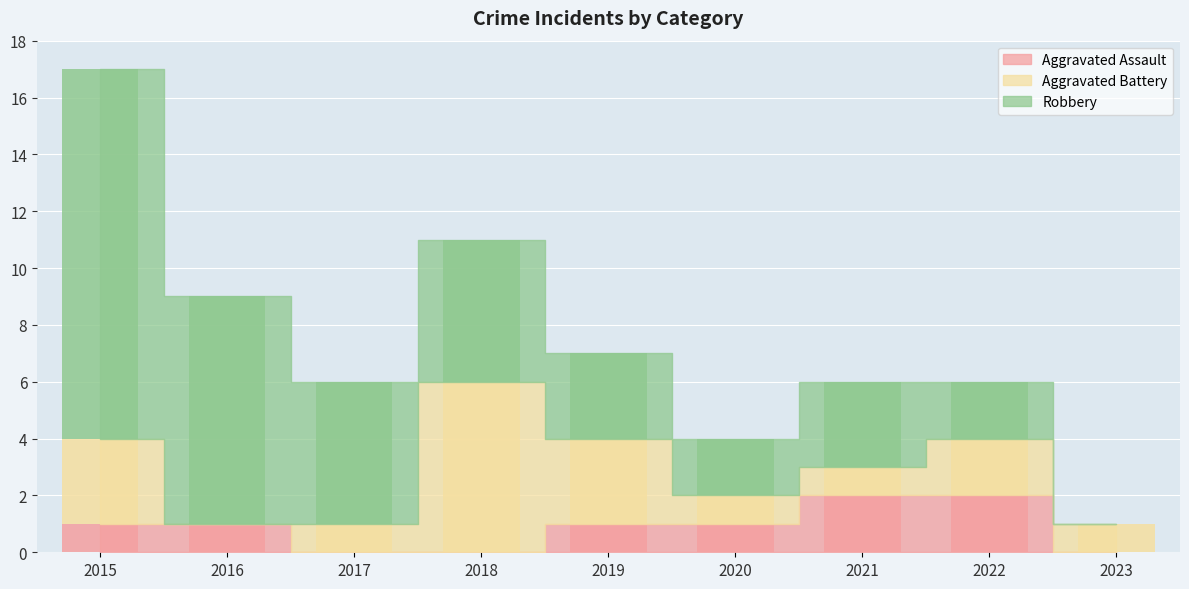

Are the bars horizontal?

No